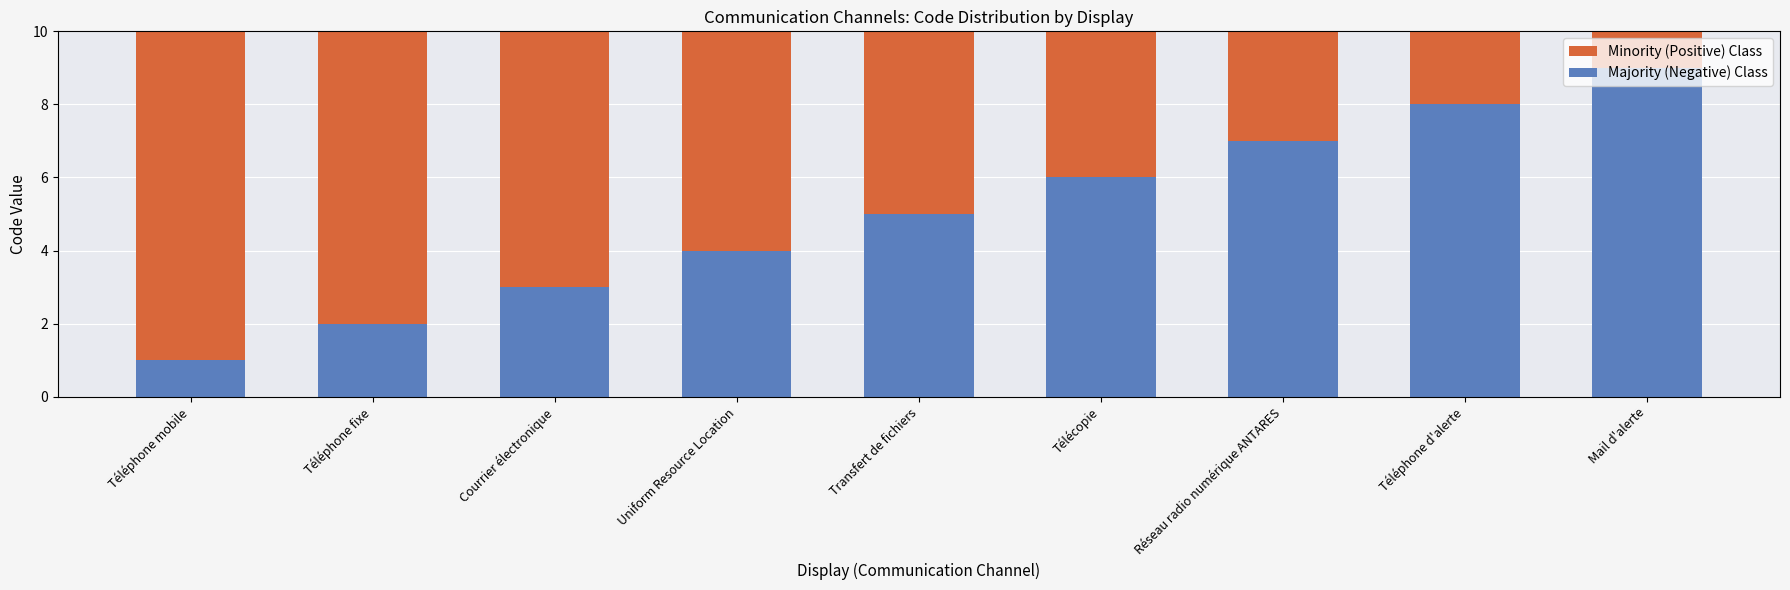

What is the total value across all series at Télécopie?

10